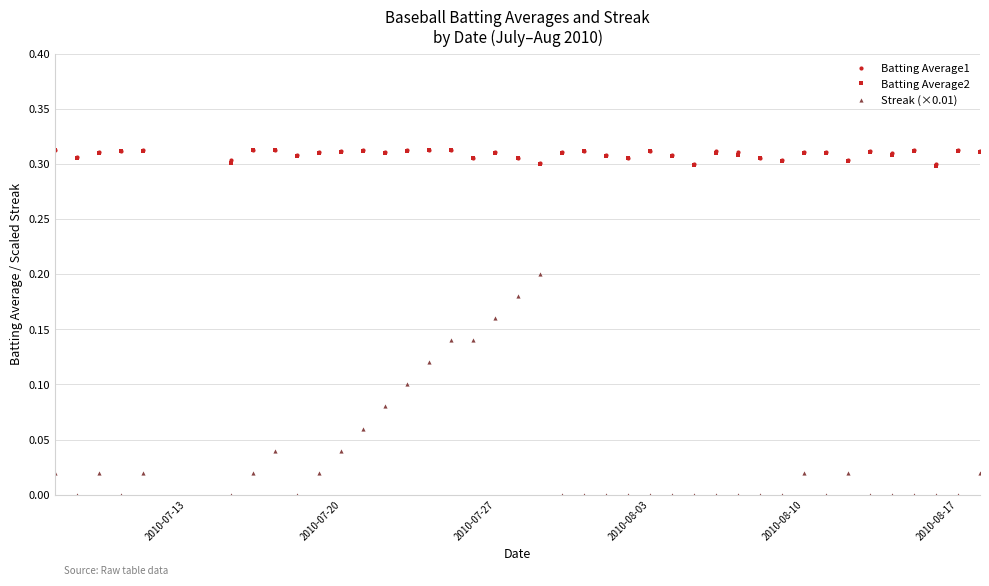

True or false: Batting Average2 and Streak (×0.01) intersect in this chart.

False